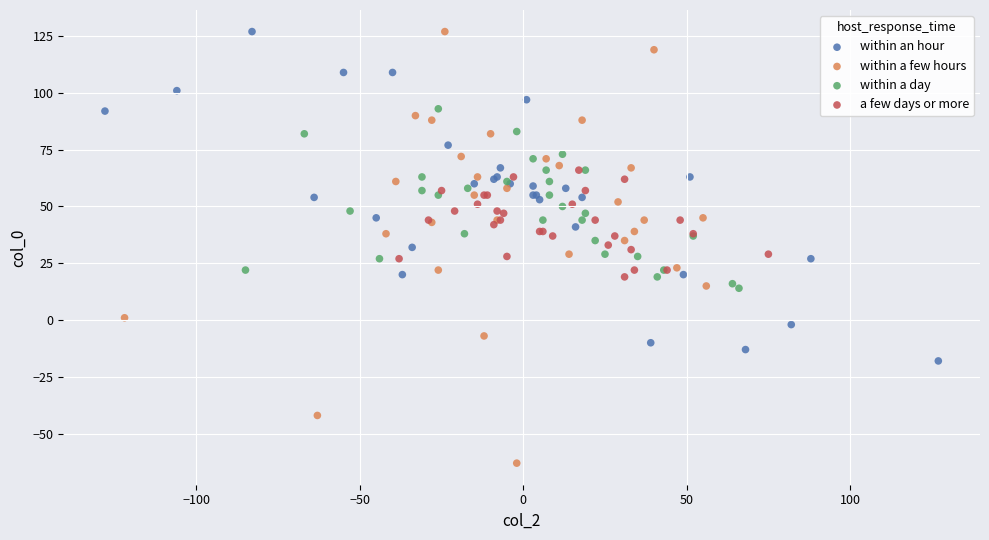

Which series reaches the minimum Y coordinate?

within a few hours